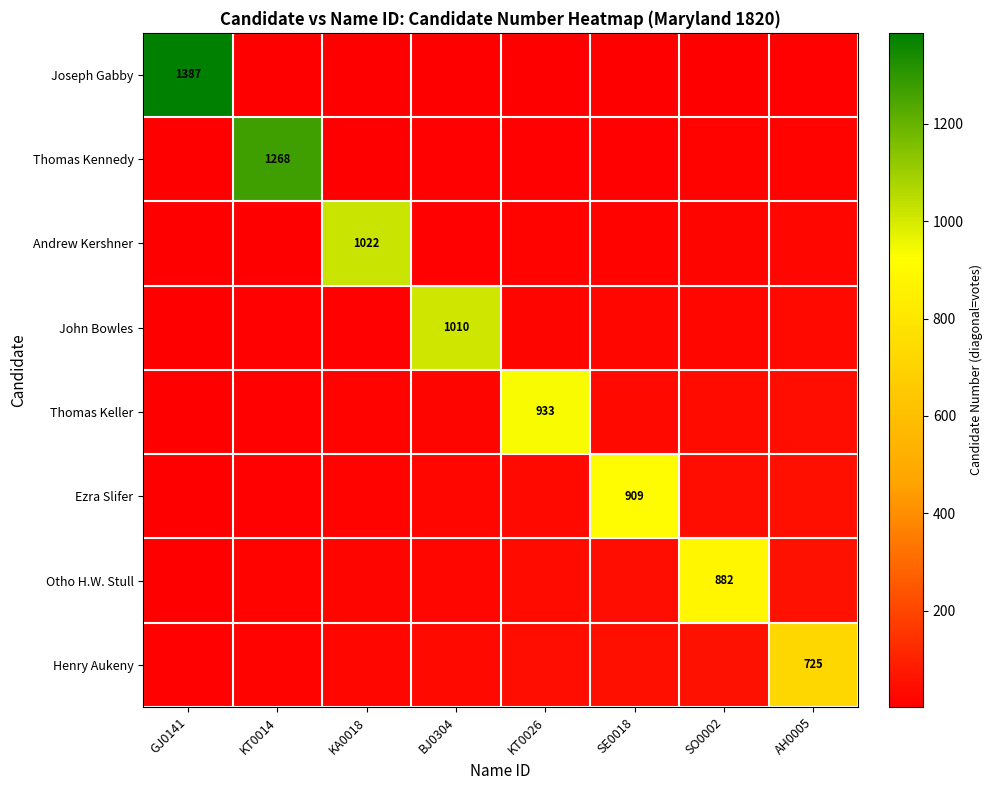

Which category has the highest value across all series?

GJ0141